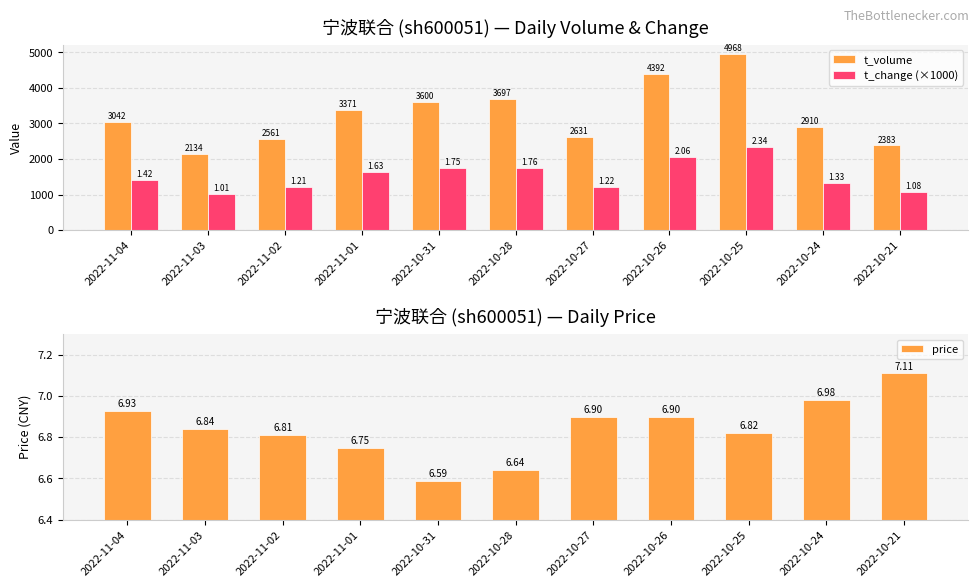

The value of price at 2022-10-28 is 8.9. True or false?

False